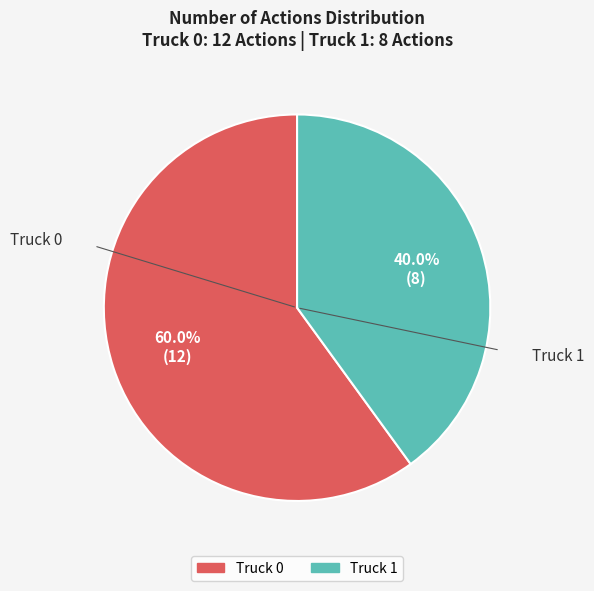

How many slices are in this pie chart?

2